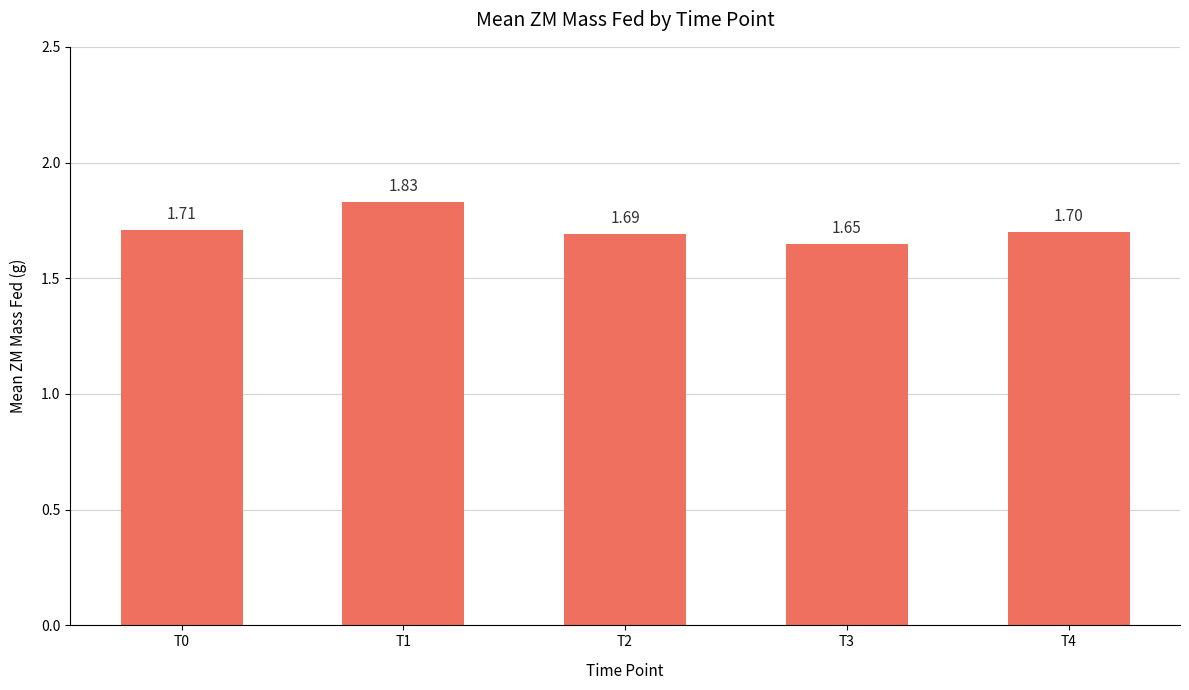

Which has a higher value, T0 or T2?

T0